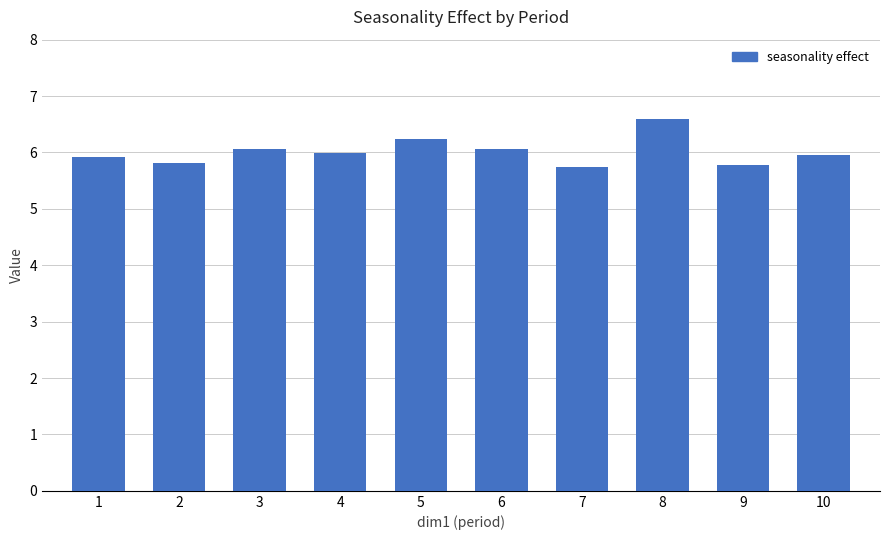

Is it true that the value at 7 is 5.7?

True